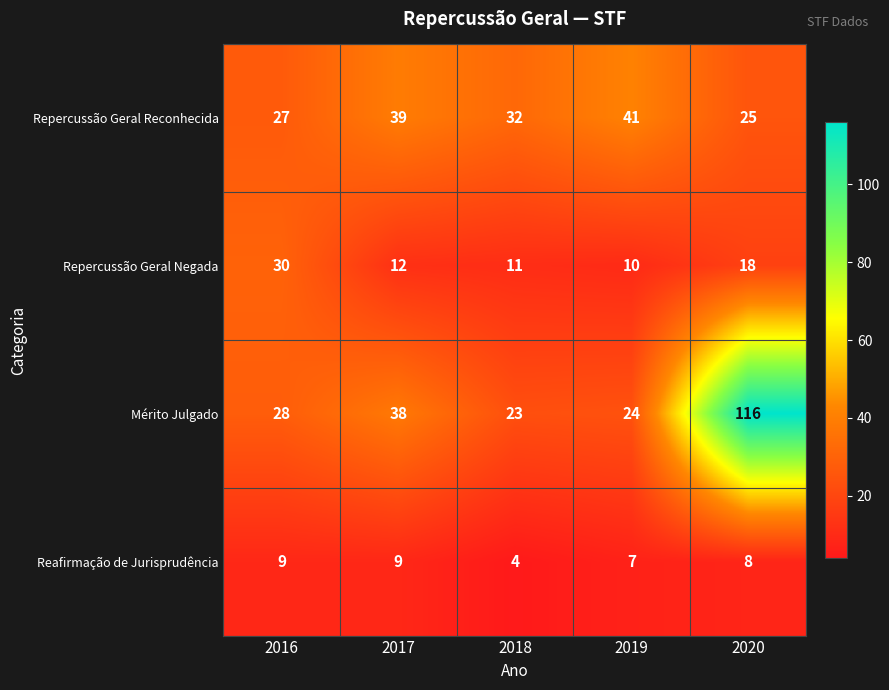

Reading left to right, transcribe all the data shown in this chart.

Repercussão Geral Reconhecida: 2016=27	2017=39	2018=32	2019=41	2020=25
Repercussão Geral Negada: 2016=30	2017=12	2018=11	2019=10	2020=18
Mérito Julgado: 2016=28	2017=38	2018=23	2019=24	2020=116
Reafirmação de Jurisprudência: 2016=9	2017=9	2018=4	2019=7	2020=8